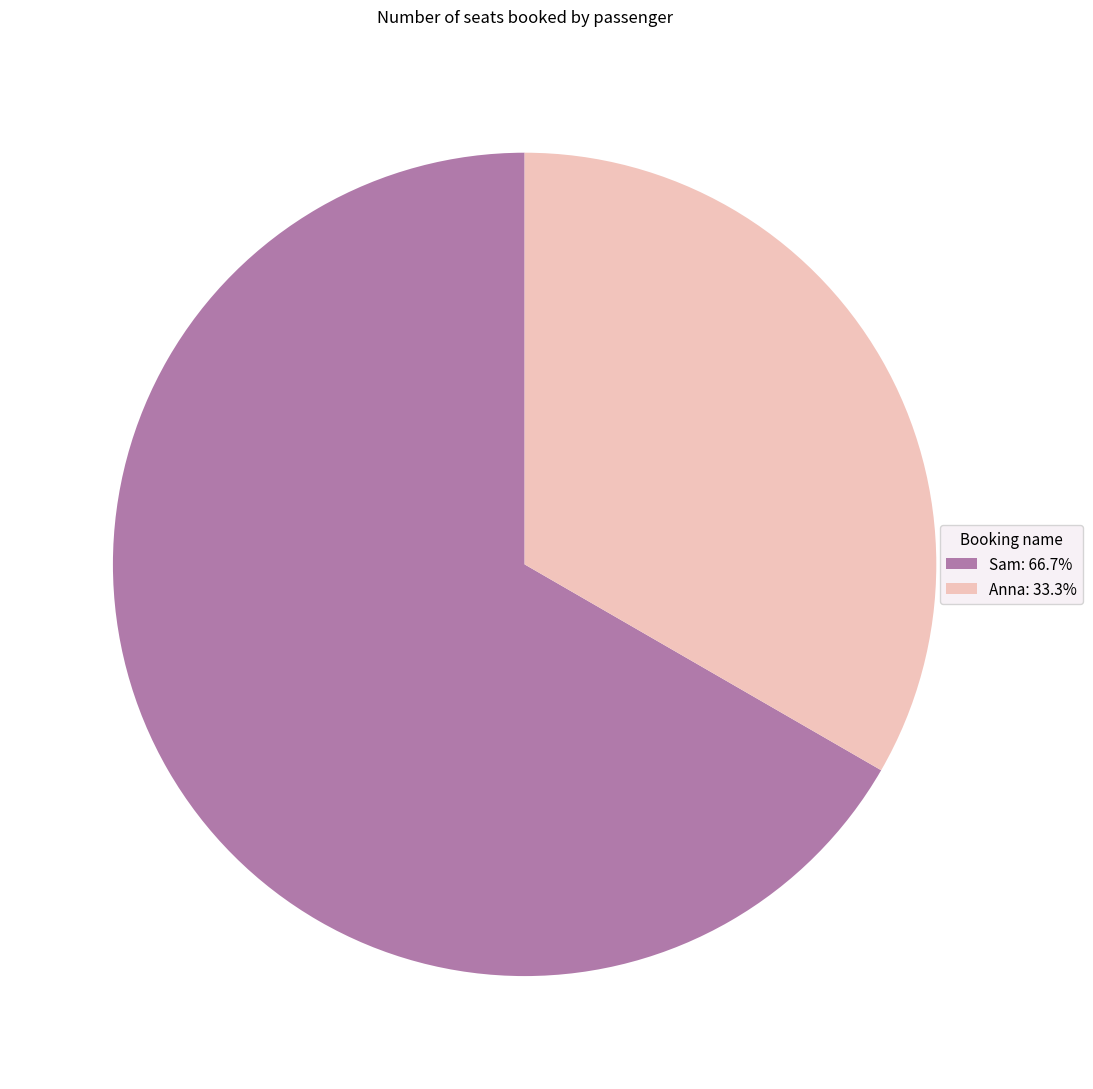

Which category has the biggest portion of the pie?

Sam